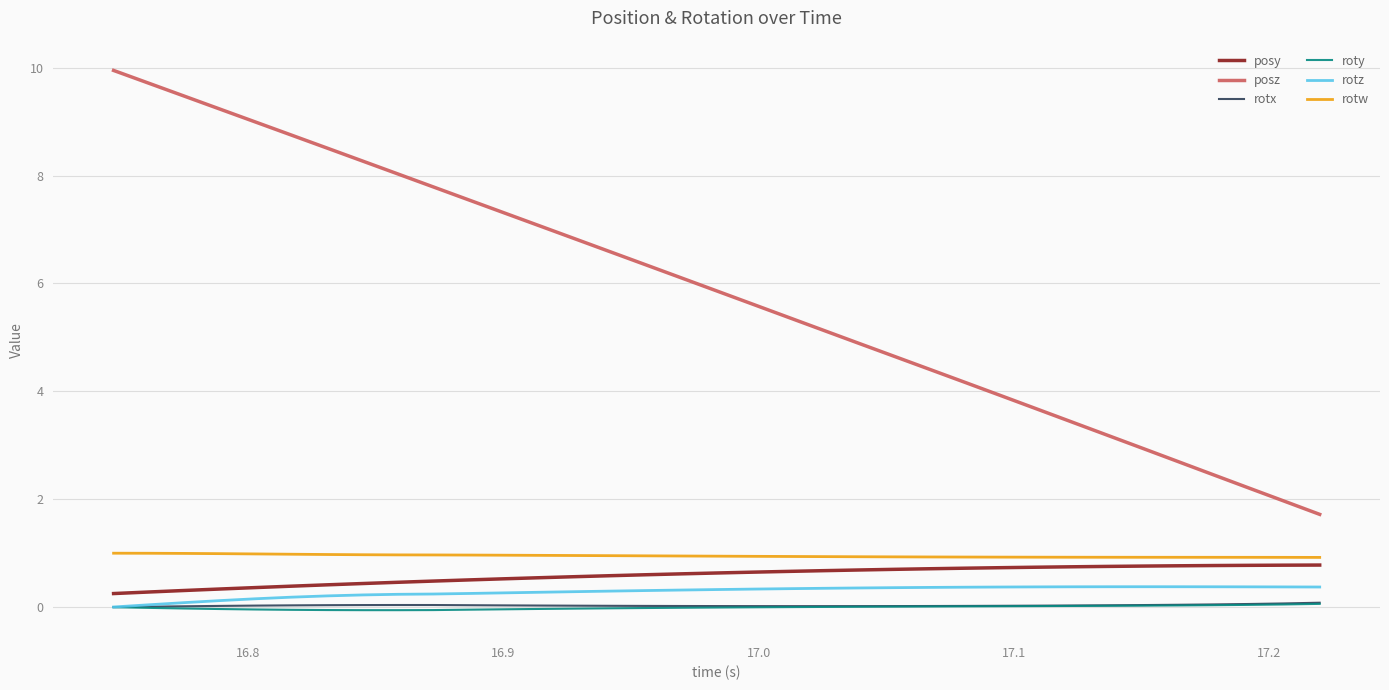

Which series has the largest total across all categories?

posz